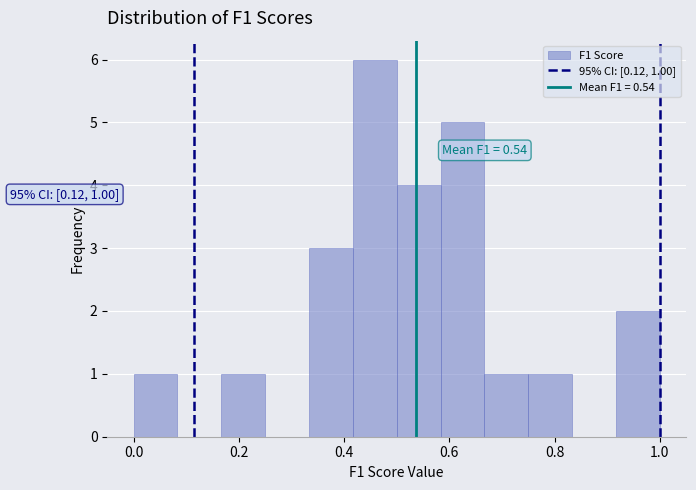

Which range on the x-axis has the tallest bar?

0.42 to 0.50